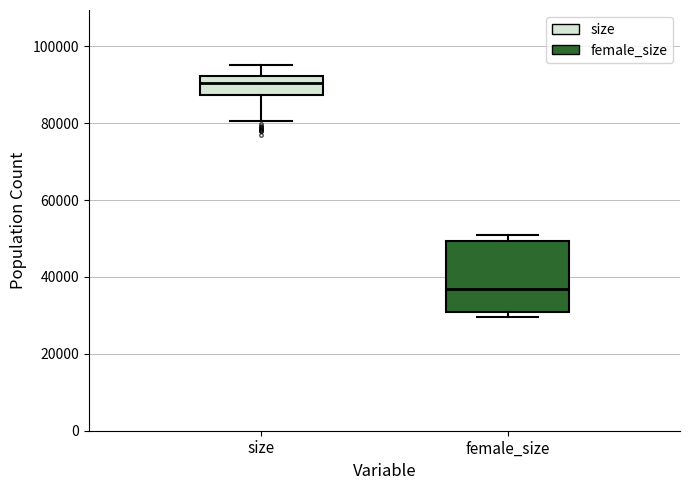

Which box's median line is the lowest?

female_size